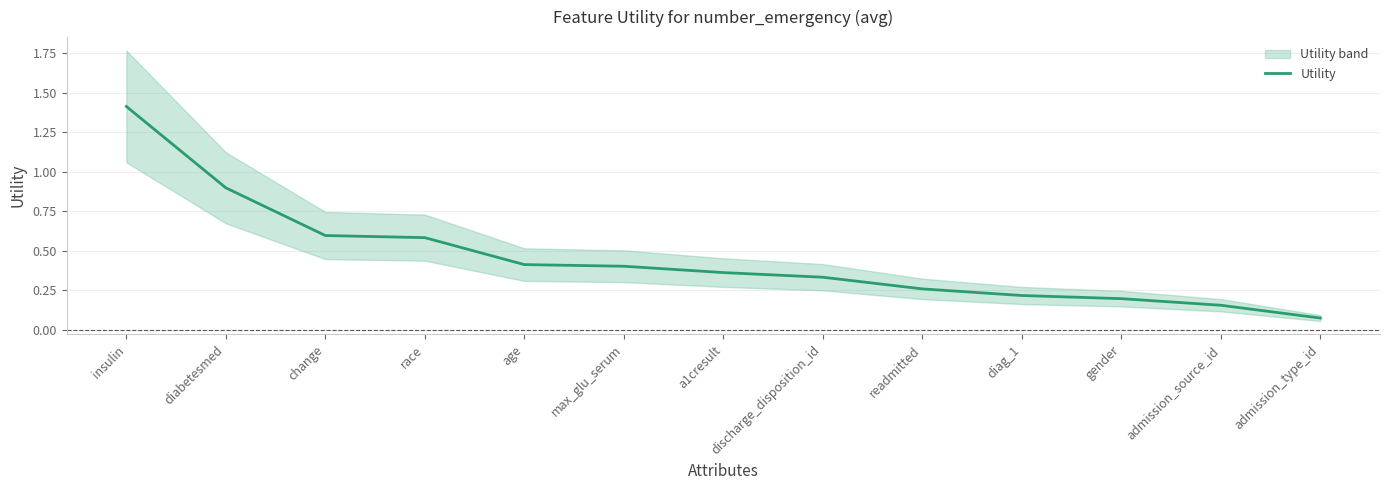

True or false: the data shows 0.5 at a1cresult.

False